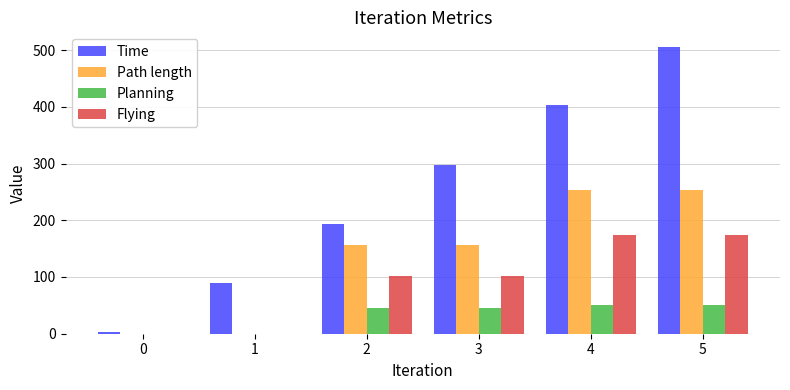

True or false: Time has a value of 115.0 at 2.

False